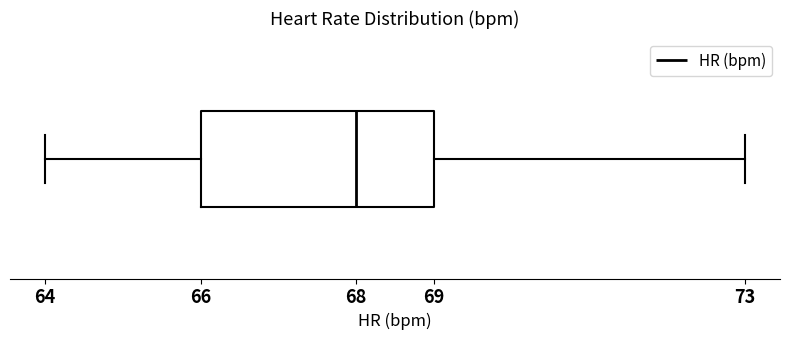

Transcribe this box plot: give where the median line is, the range the box spans, and where the two whiskers end, as read against the x-axis. The values are not printed on the chart, so give them approximately, as read against the axis.

median 68, box 66 to 69, whiskers 64 to 73